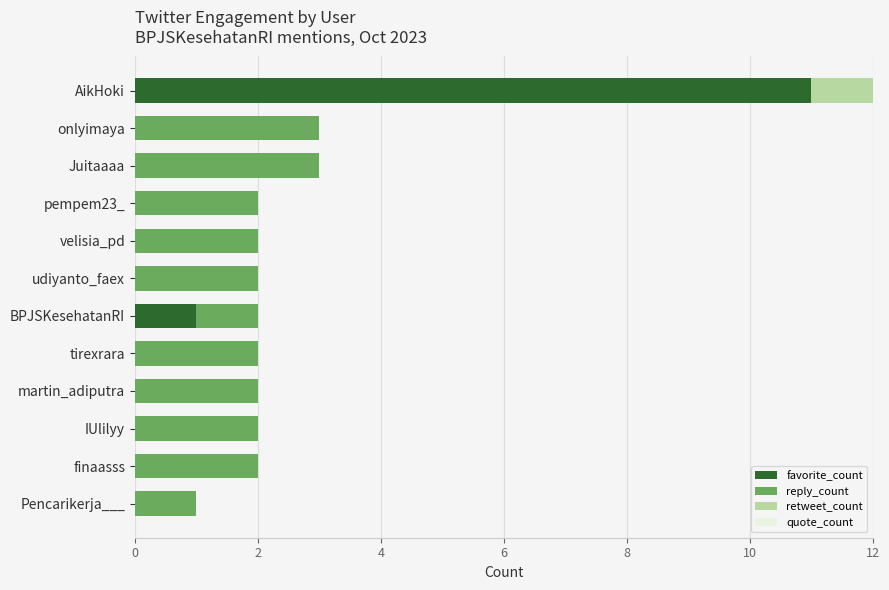

At which category is the sum across all series the highest?

AikHoki